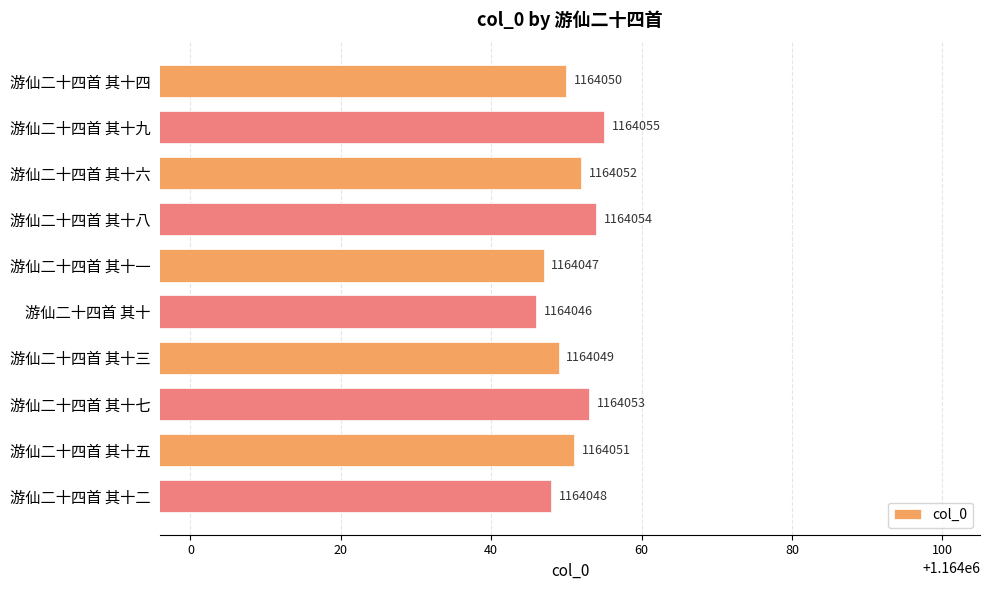

How many values are between 1164048 and 1164053?

6